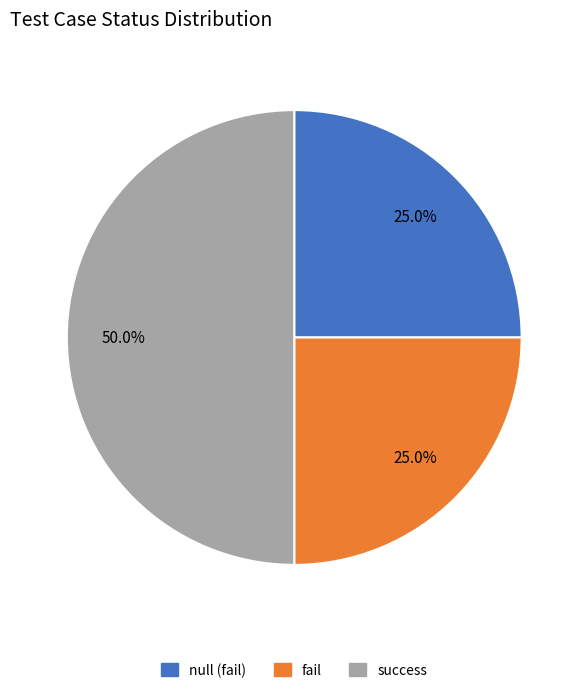

Does fail represent more than half of the total?

No